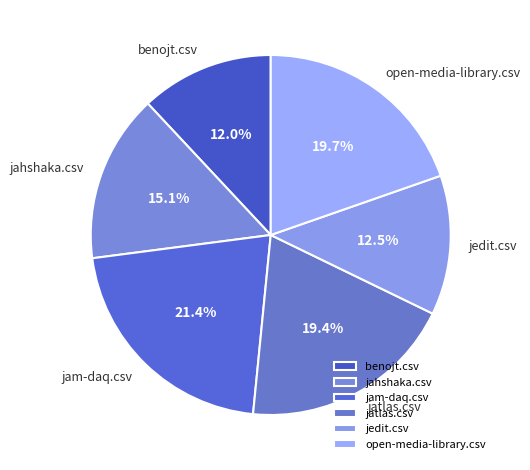

What is the total percentage of jahshaka.csv and open-media-library.csv?

34.8%